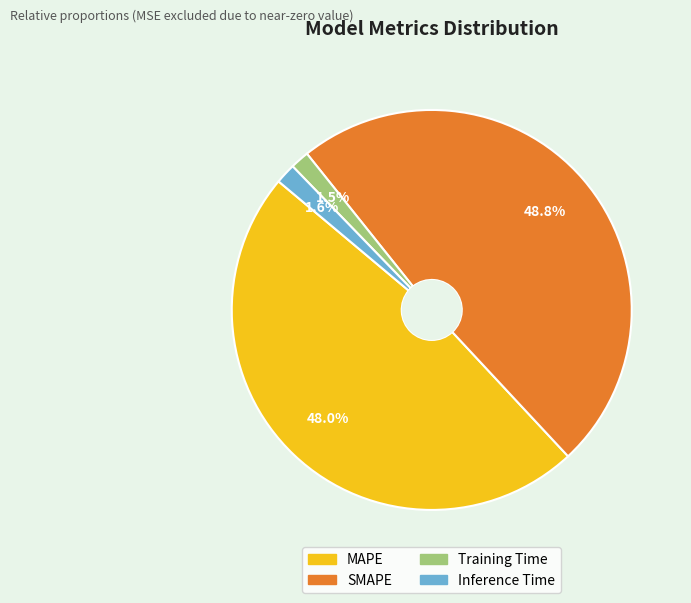

How many segments does this pie chart have?

4